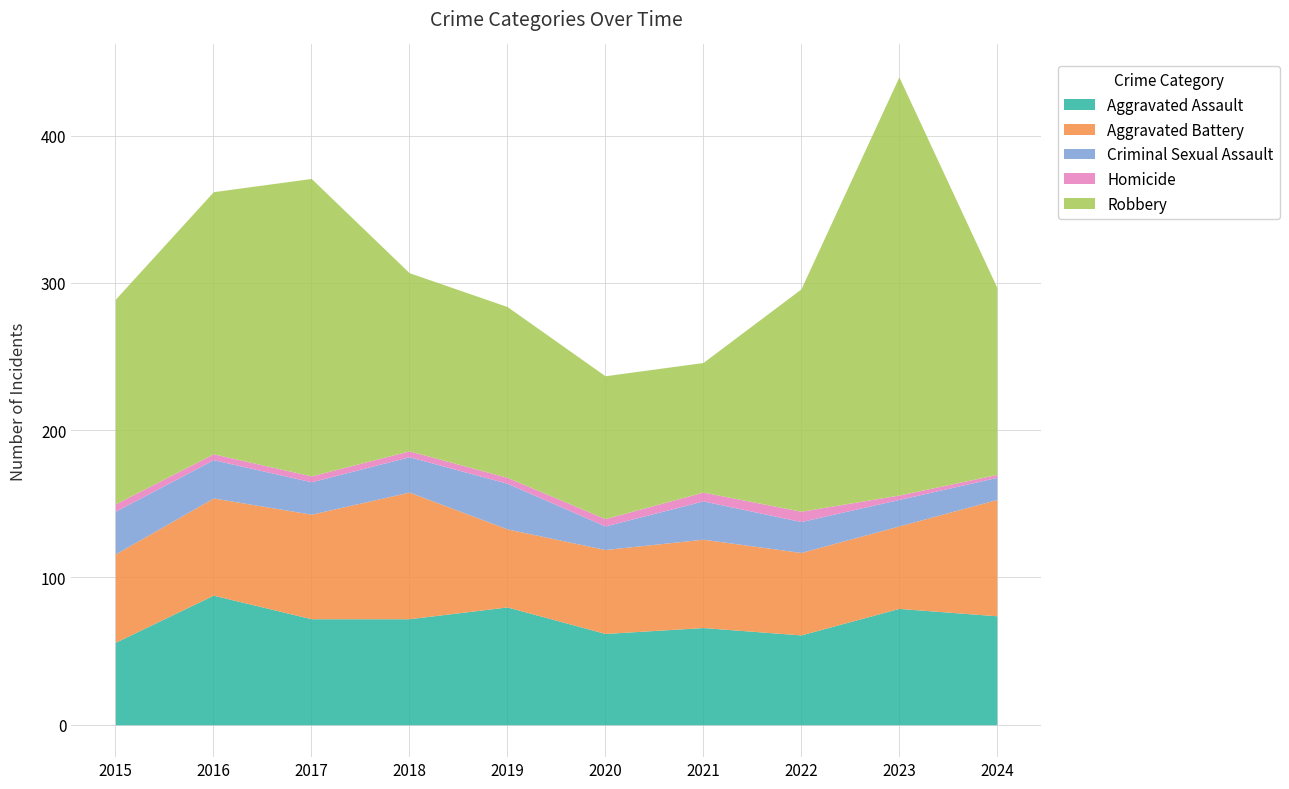

What is the sum of the Aggravated Battery values at 2023 and 2018?

142